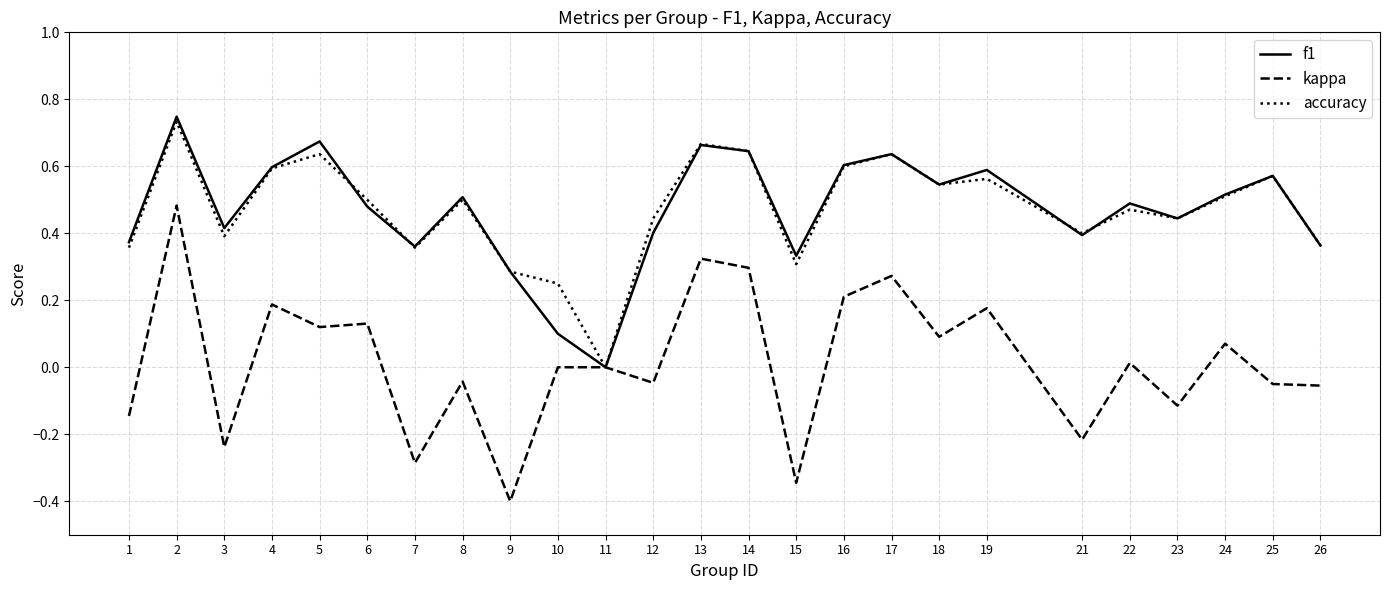

Count the number of data series in this chart.

3